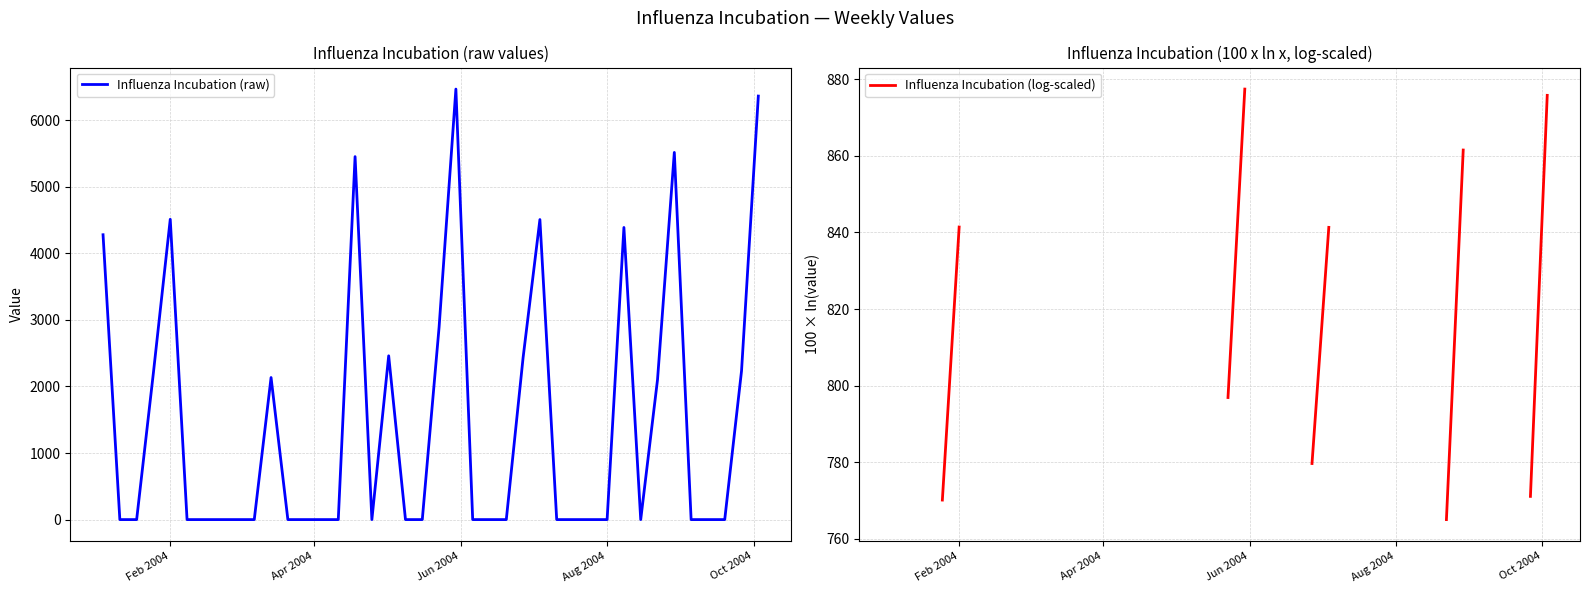

What is the average value of the Influenza Incubation (raw) series?

1448.6